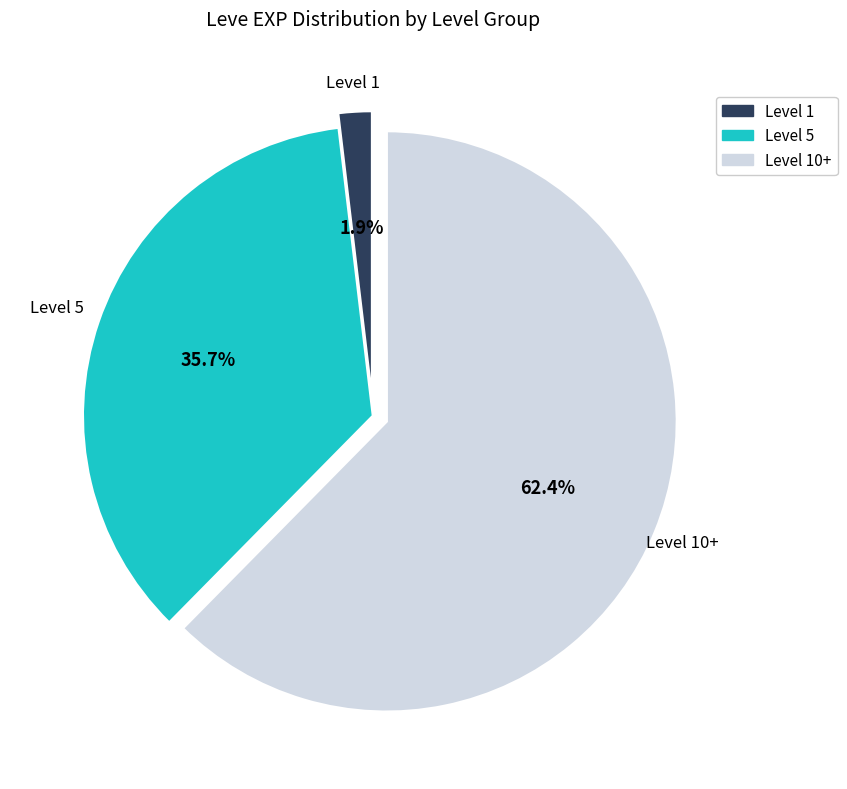

How many slices are in this pie chart?

3